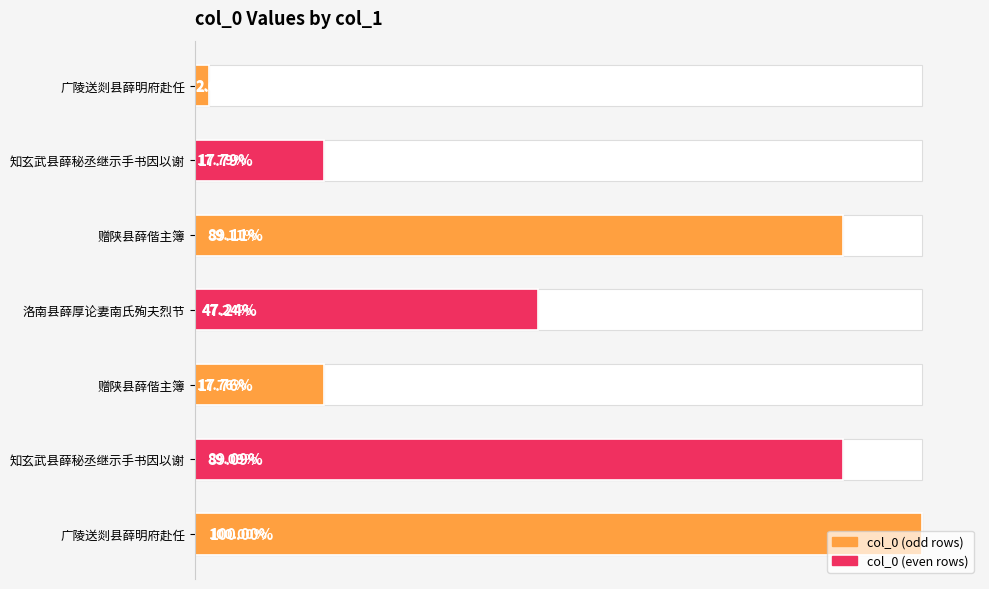

What is the sum of all values?

4219306